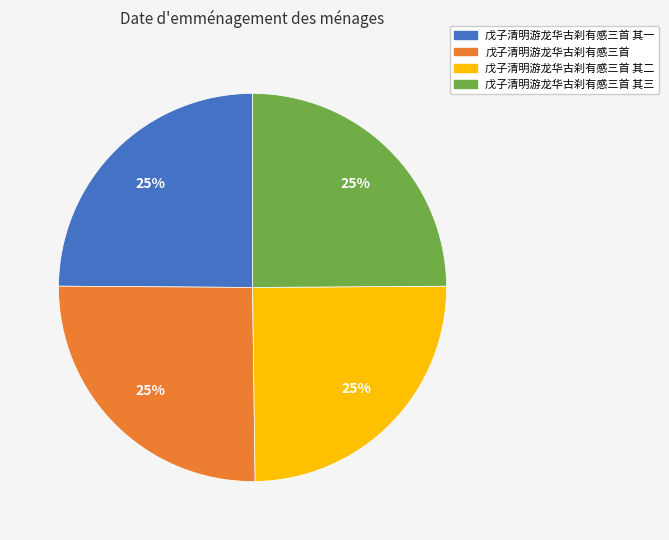

Is there any slice that represents more than half of the pie?

No